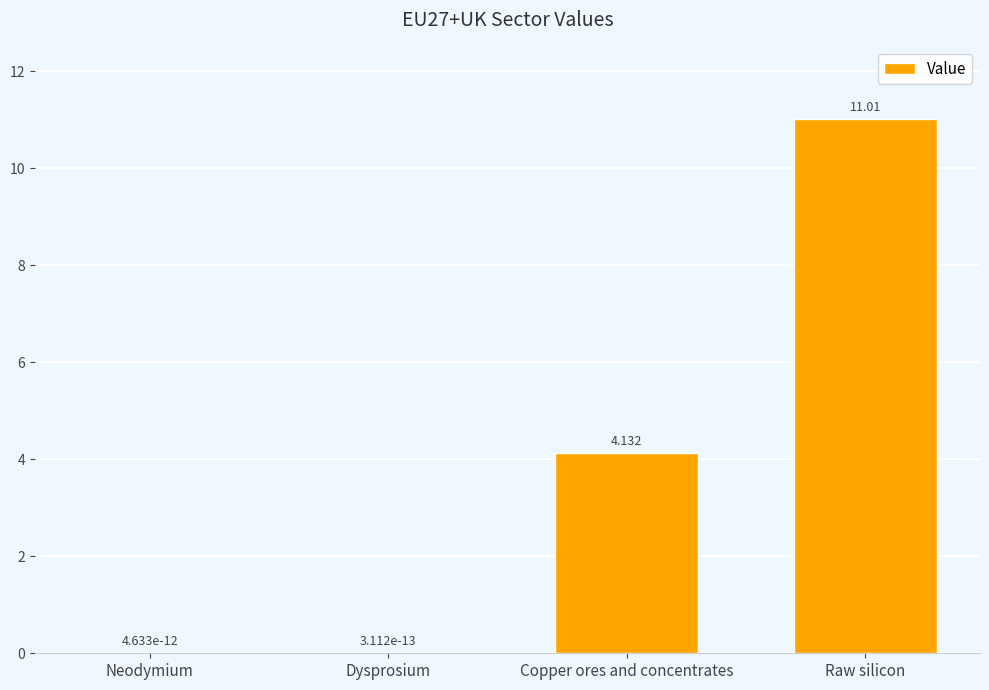

Where does the data first go above 4?

Copper ores and concentrates